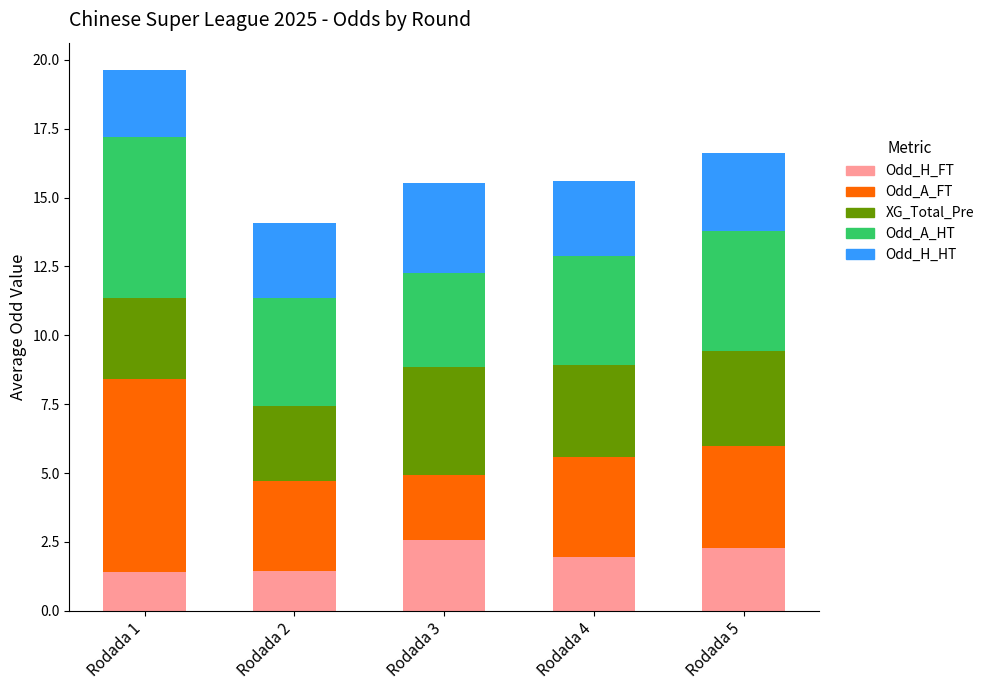

What is the highest value of the Odd_H_FT series?

2.6